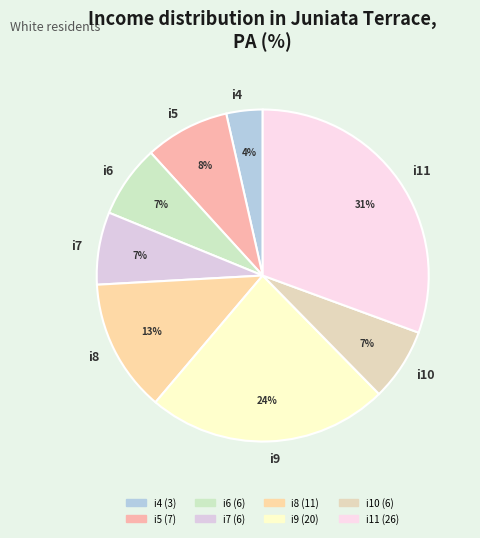

To the nearest percent, what is the combined percentage of i4 and i10?

11%